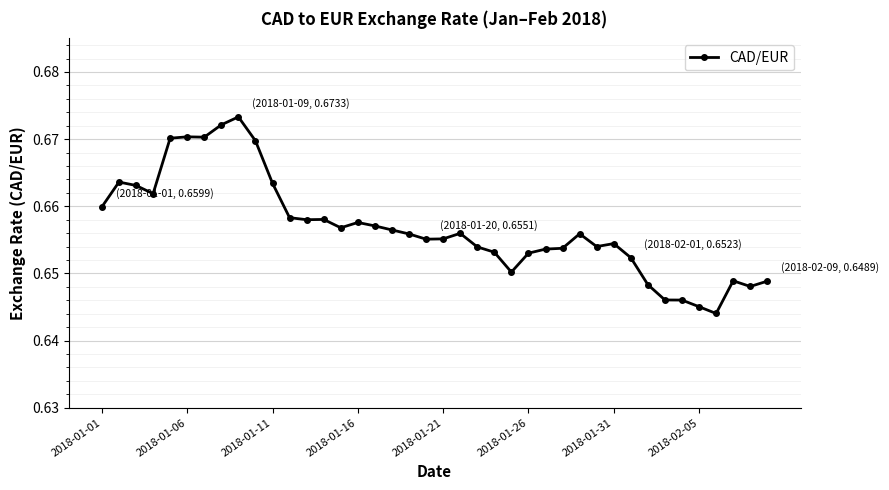

What is the sum of all values?

26.3